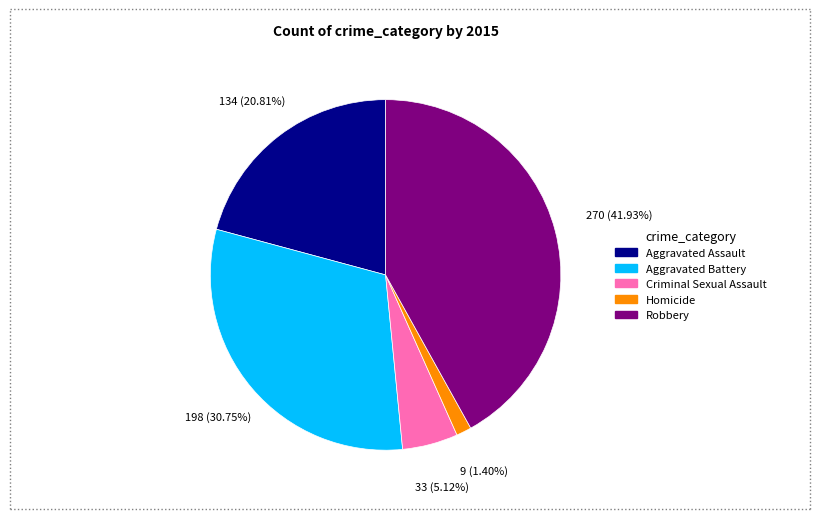

What percentage is the Robbery slice, to the nearest percent?

42%